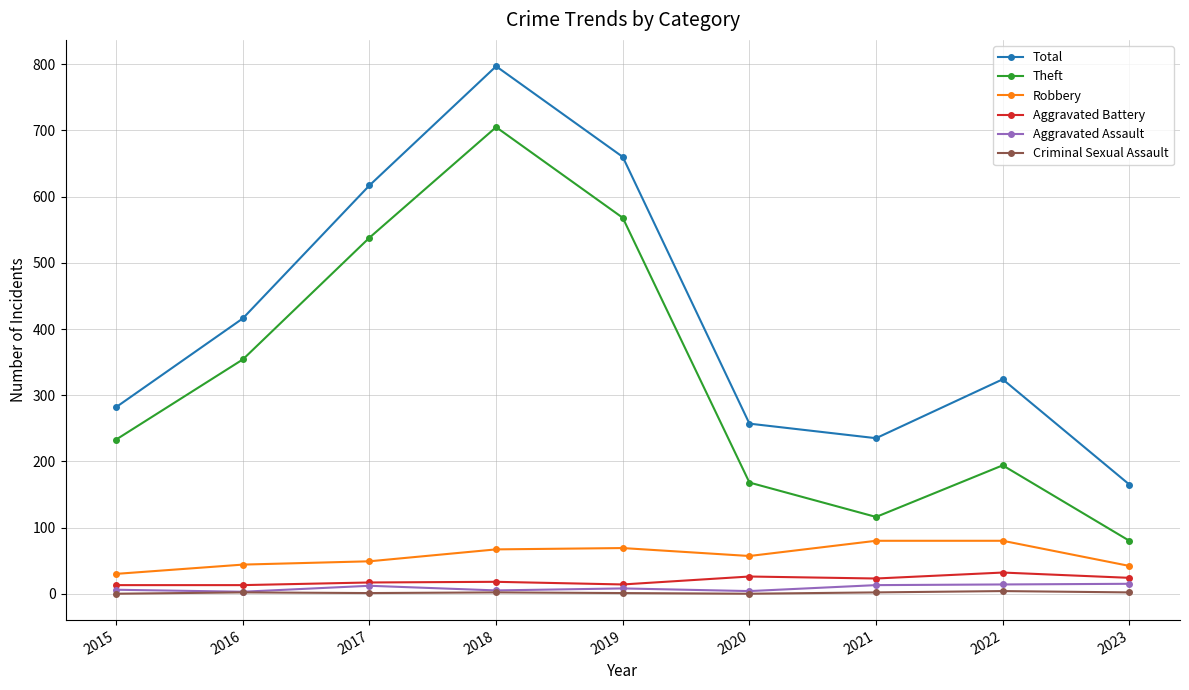

Which category has the highest value across all series?

2018